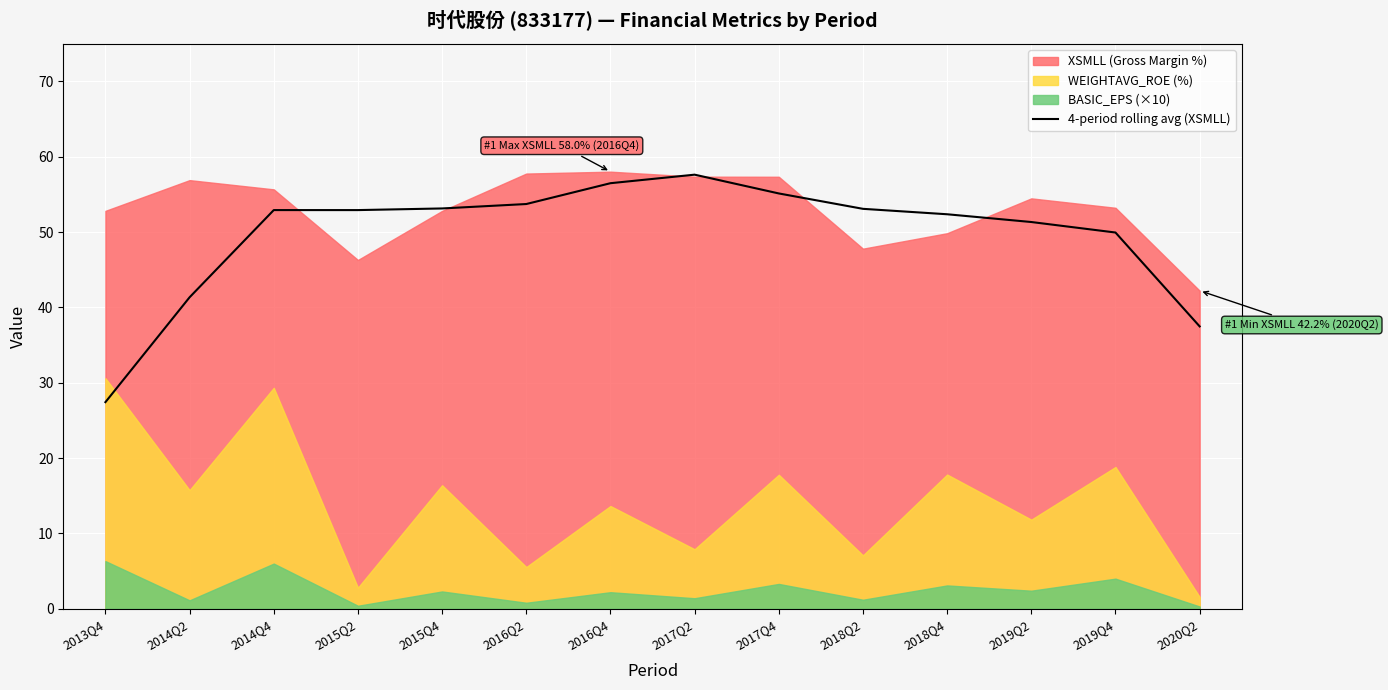

What is the value of the 2nd point from the left?

41.4